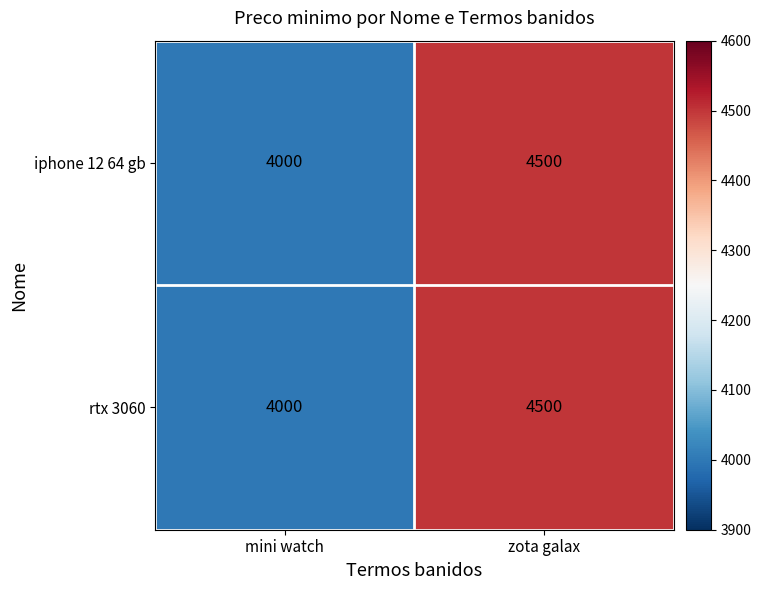

What is the total value across all series at zota galax?

9000